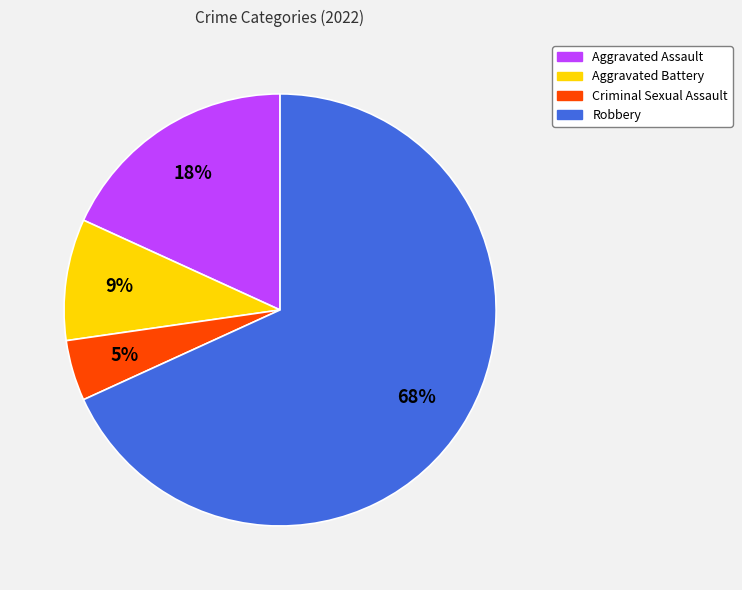

Which has a higher value, Criminal Sexual Assault or Aggravated Battery?

Aggravated Battery